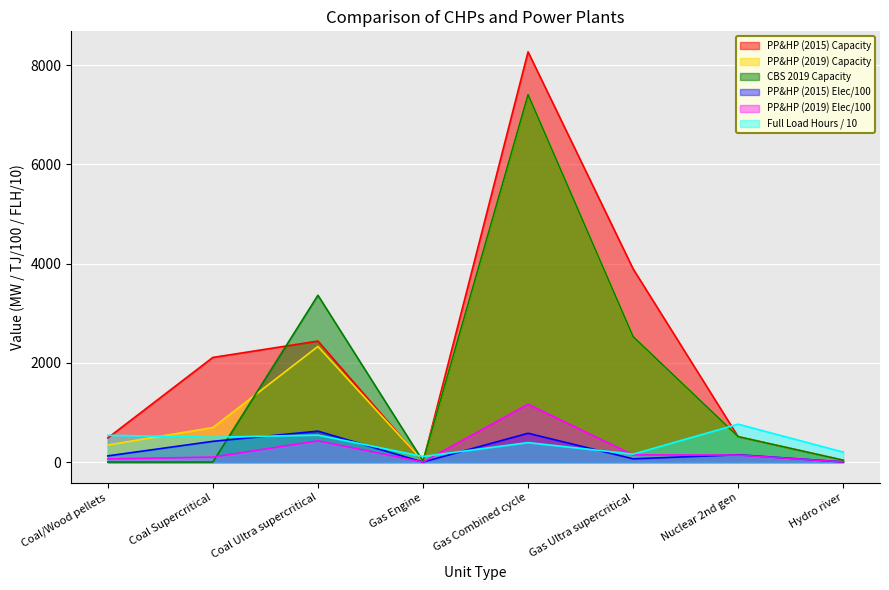

Does the chart display data point markers on the line(s)?

No